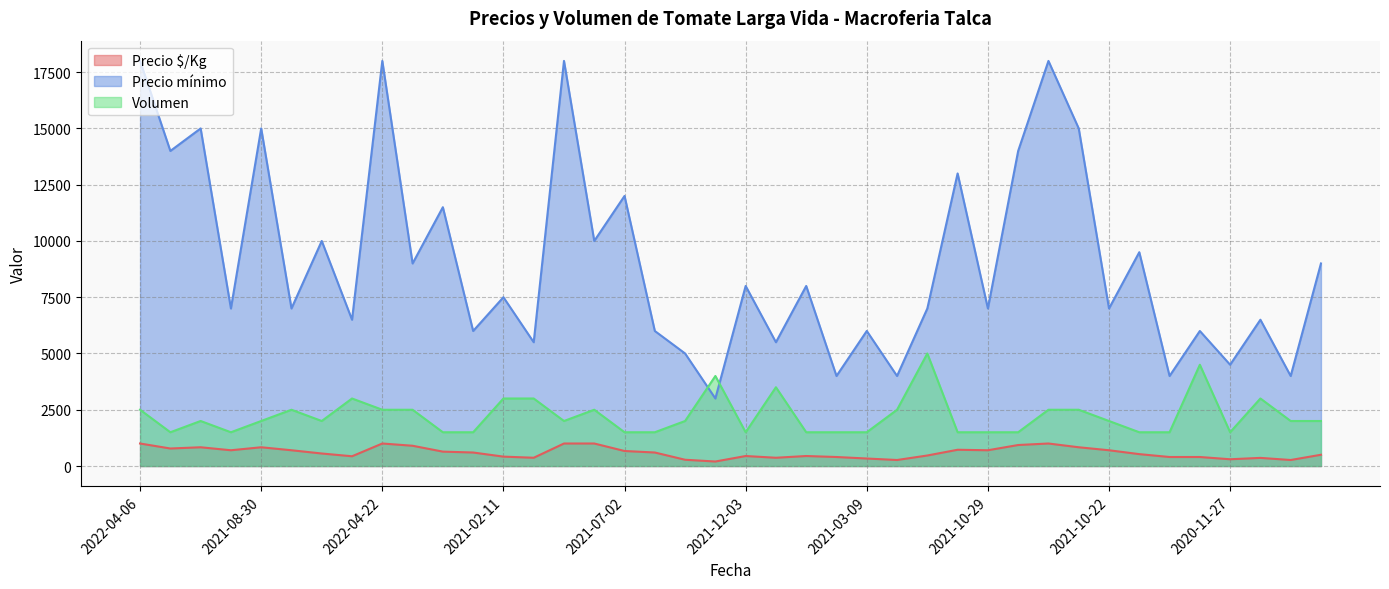

True or false: Precio $/Kg and Volumen cross at least once.

False